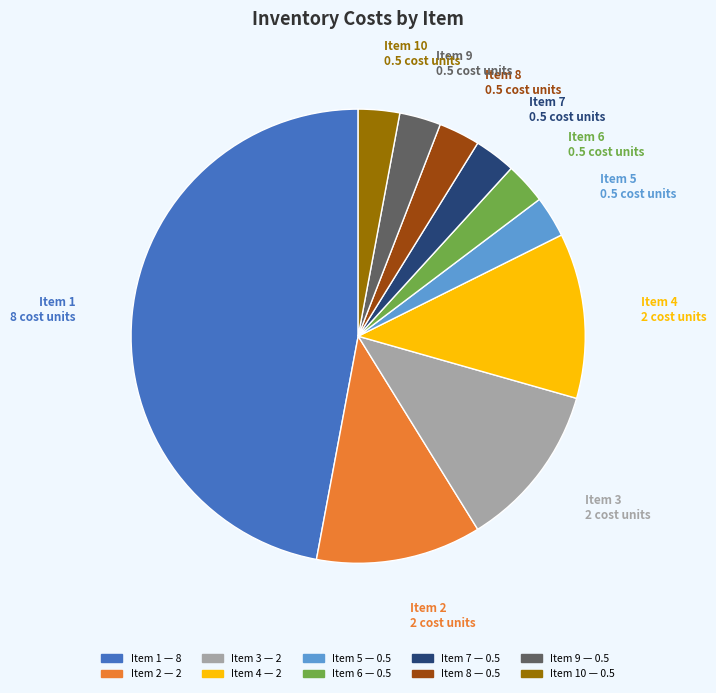

Which category has the biggest portion of the pie?

Item 1